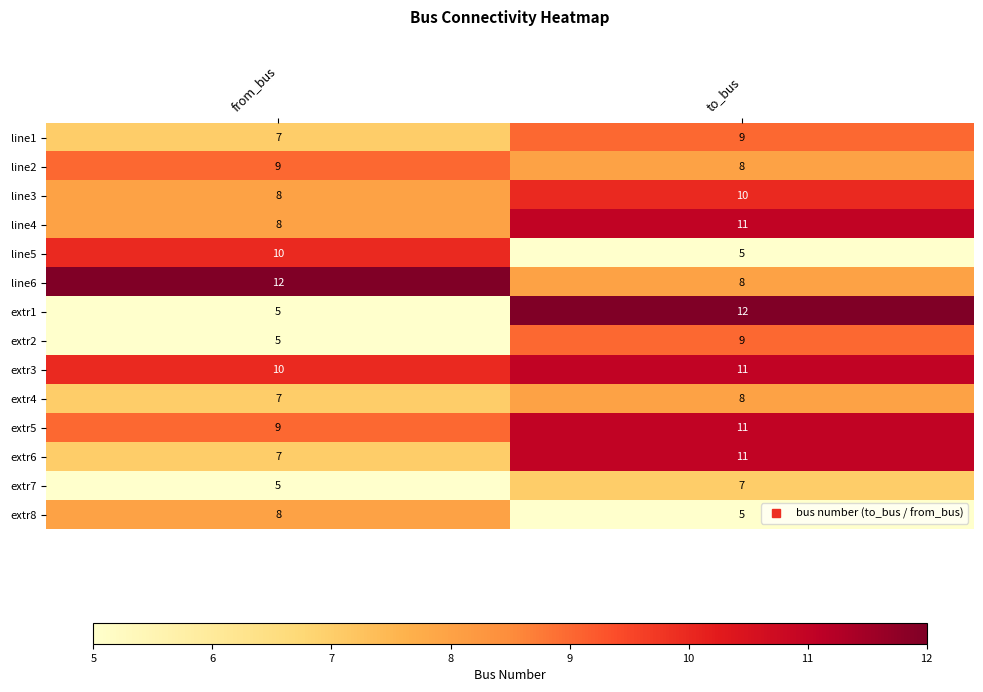

Rank the categories by extr3 value from lowest to highest.

from_bus, to_bus